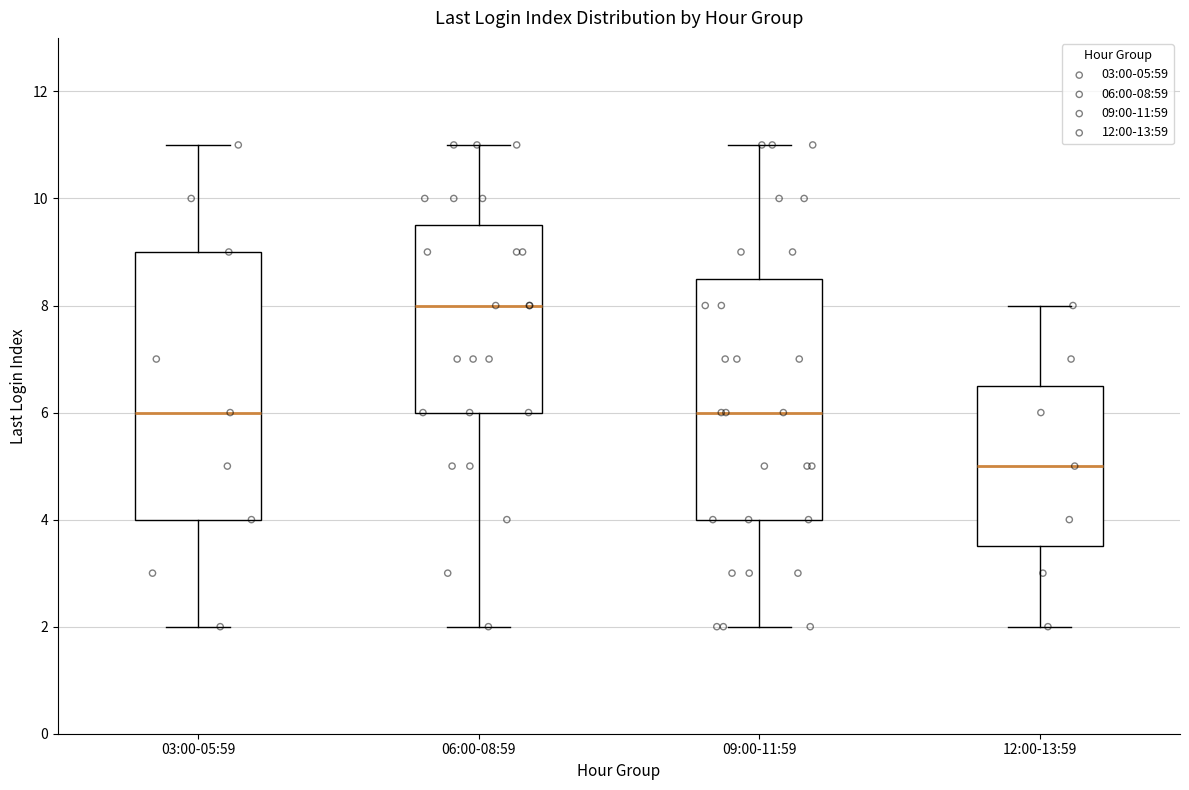

Reading left to right, read every box against the y-axis: the position of its median line, the range the box covers, and the ends of its whiskers. The values are not printed on the chart, so give them approximately, as read against the axis.

03:00-05:59: median 6.0, box 4.0 to 9.0, whiskers 2.0 to 11.0
06:00-08:59: median 8.0, box 6.0 to 9.6, whiskers 2.0 to 11.0
09:00-11:59: median 6.0, box 4.0 to 8.6, whiskers 2.0 to 11.0
12:00-13:59: median 5.0, box 3.6 to 6.6, whiskers 2.0 to 8.0